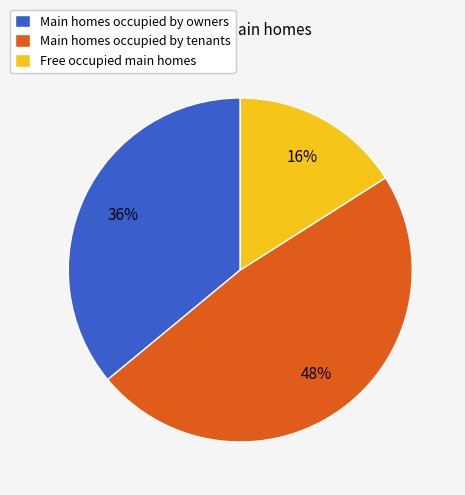

Which category has the biggest portion of the pie?

Main homes occupied by tenants